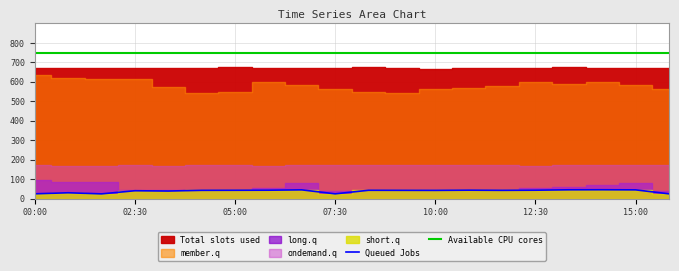

Is it true that Available CPU cores equals 750.0 at 07:30?

True